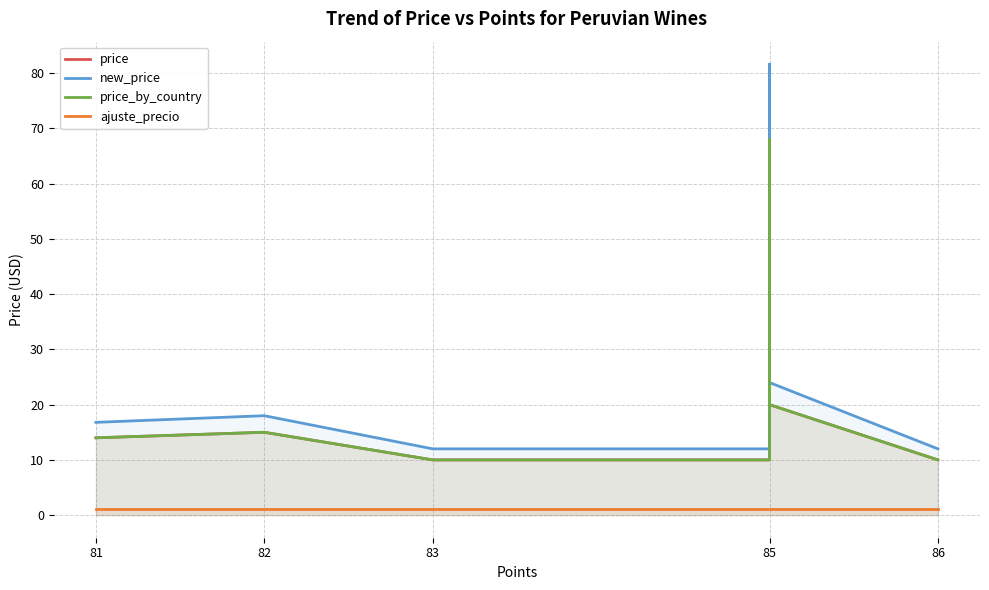

Does the chart display data point markers on the line(s)?

No